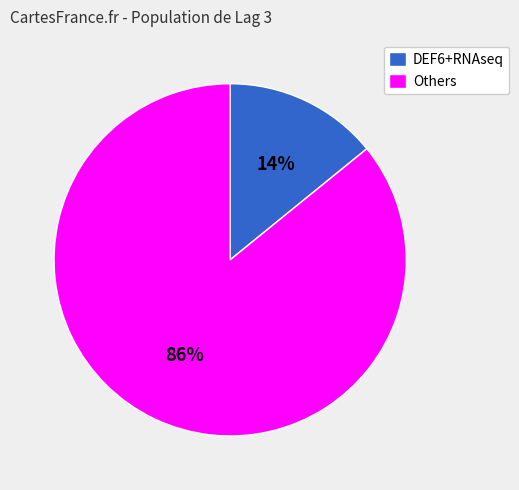

Count the number of slices in the pie.

2